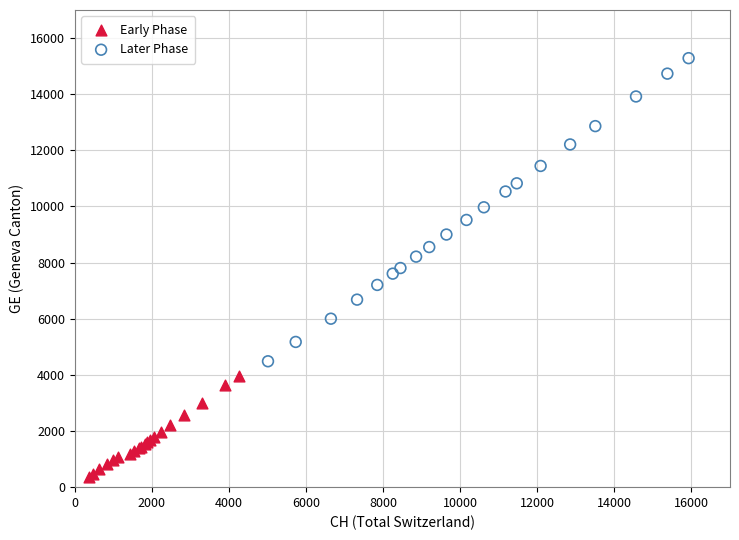

Which series reaches the maximum Y coordinate?

Later Phase